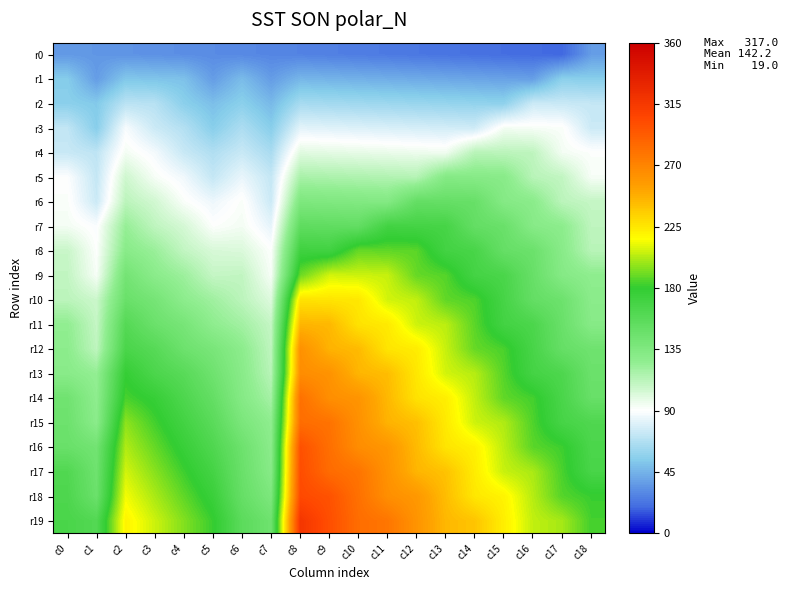

What is the maximum value shown in the chart?

317